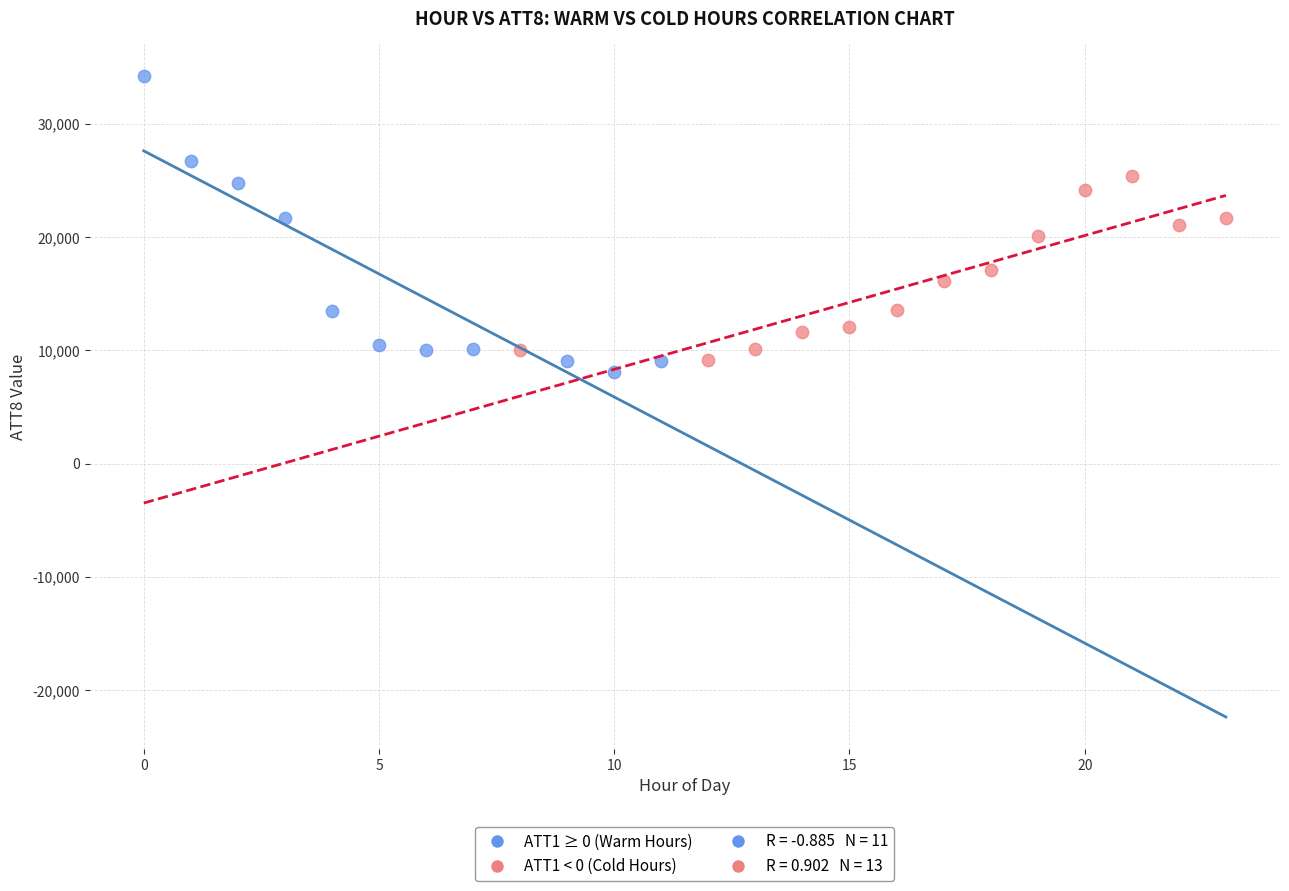

Which series has the widest spread of Y values?

ATT1 ≥ 0 (Warm Hours)